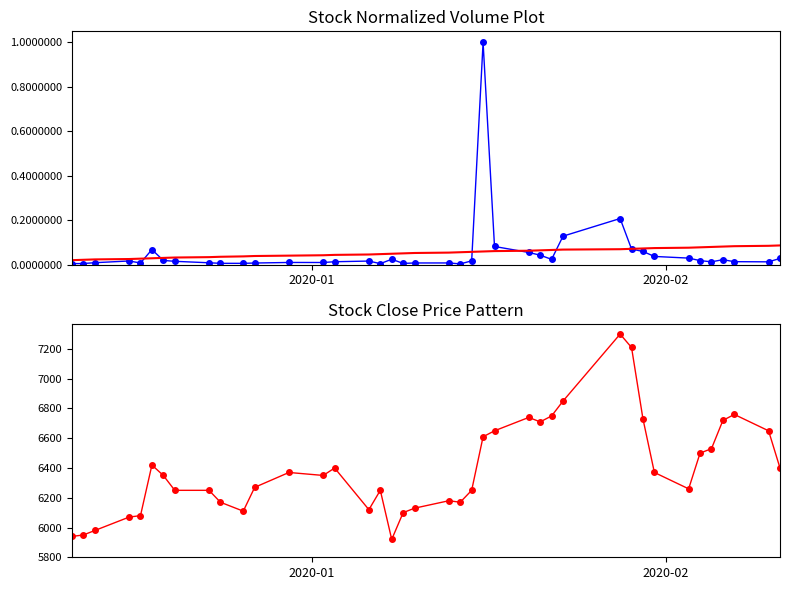

What are all the series names shown in the legend?

Volume (normalized), Trend, Close